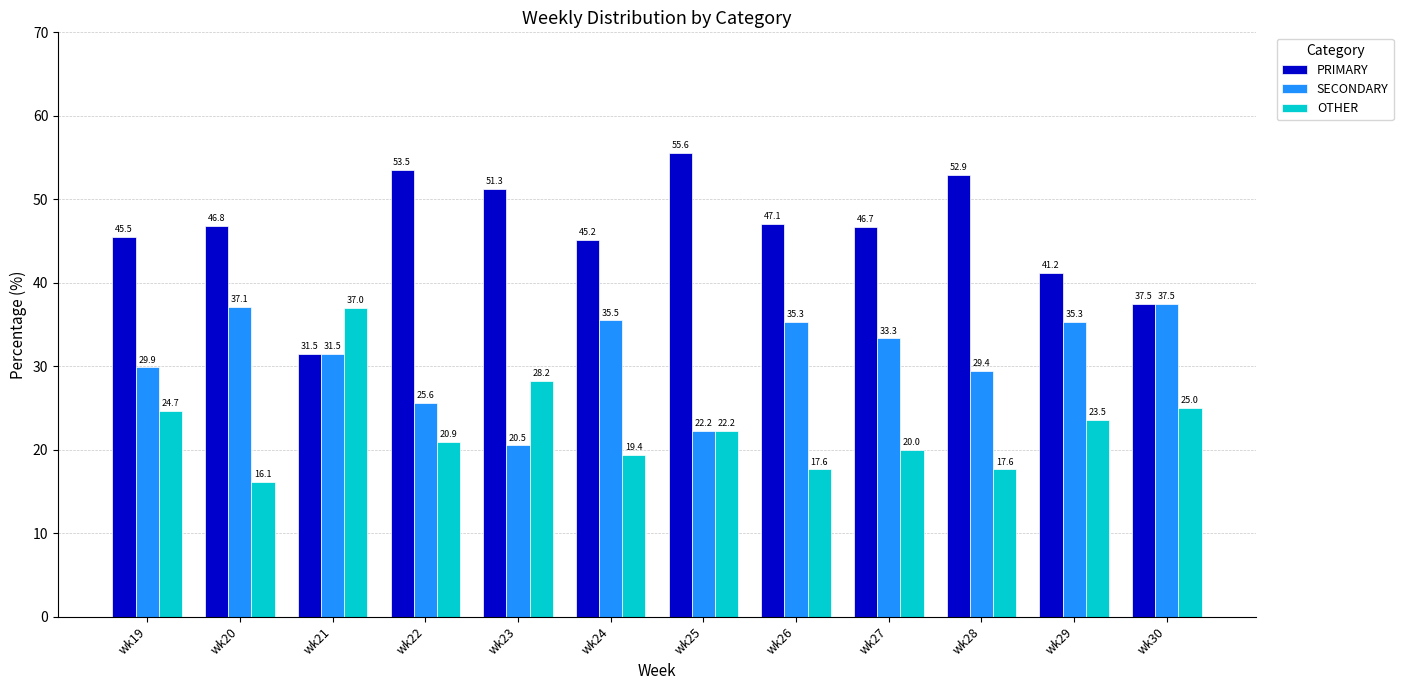

At which label does PRIMARY reach its peak?

wk25